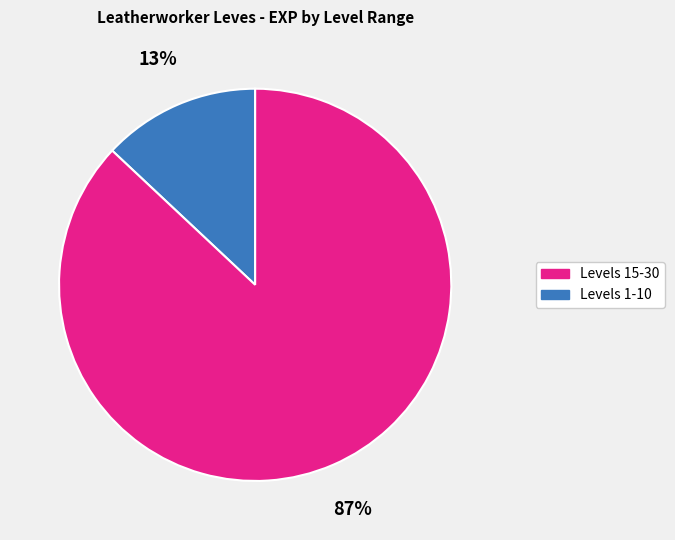

To the nearest percent, what is the difference between the largest and smallest slice percentages?

74%